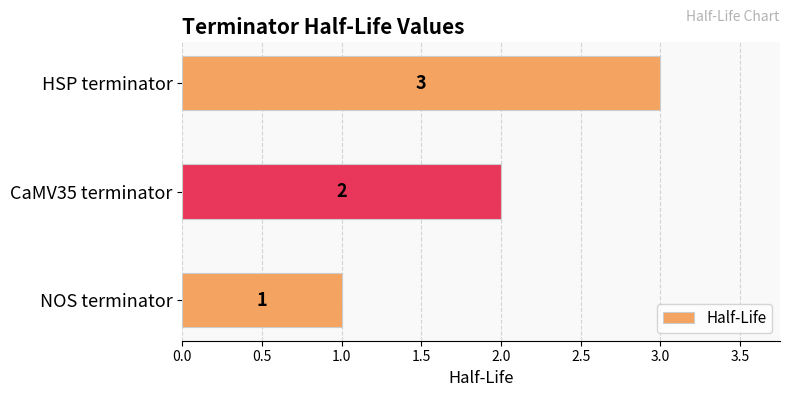

Count the values in the range 1 to 3.

3